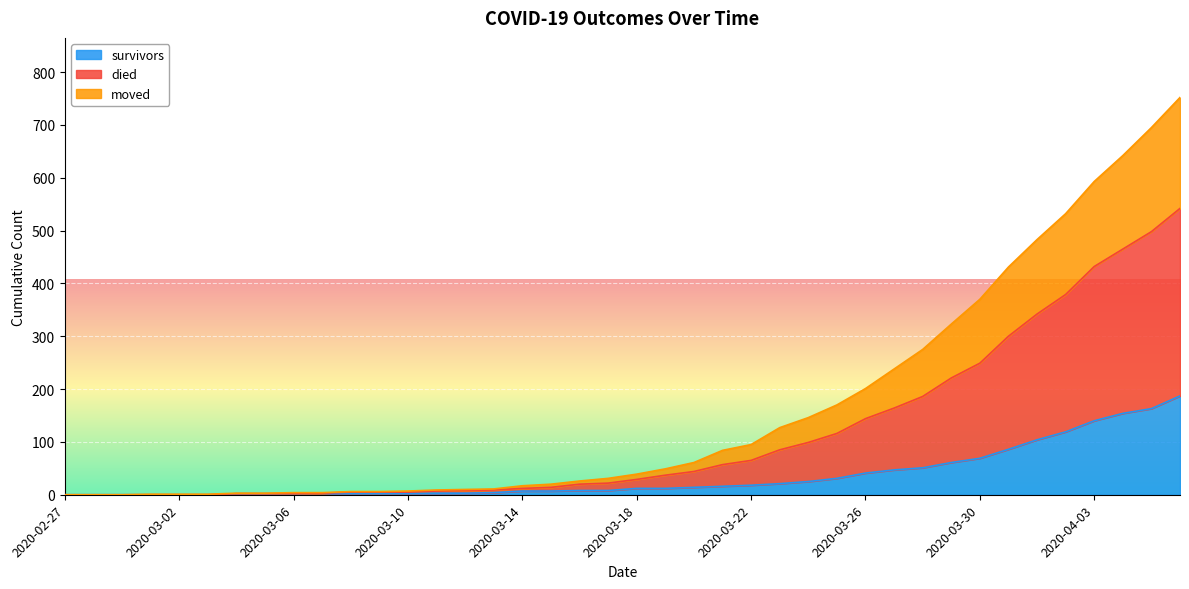

Which has a higher value, 2020-03-15 or 2020-03-31?

2020-03-31